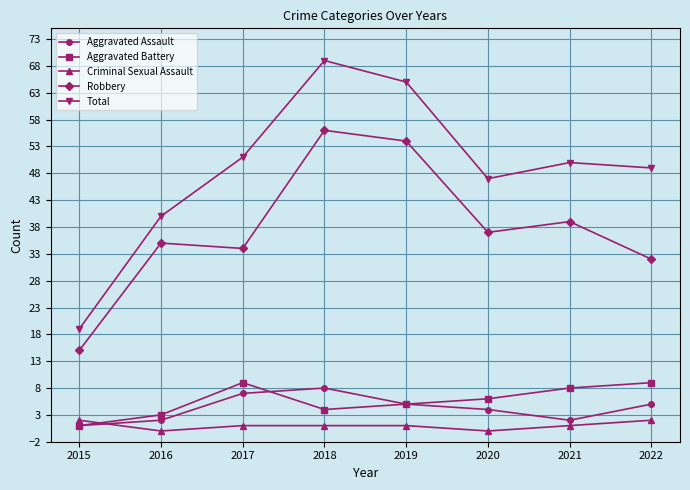

What is the value of the Aggravated Assault point at the 3rd from the left?

7